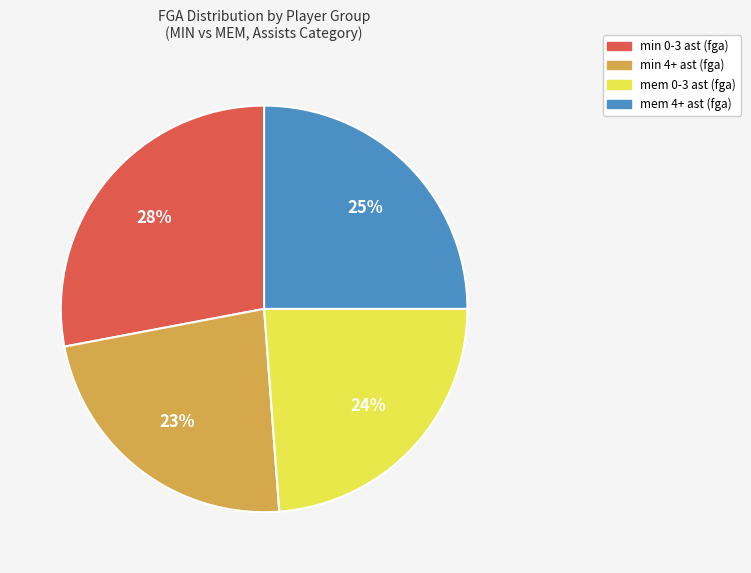

True or false: min 4+ ast (fga) accounts for 23% of the total.

True